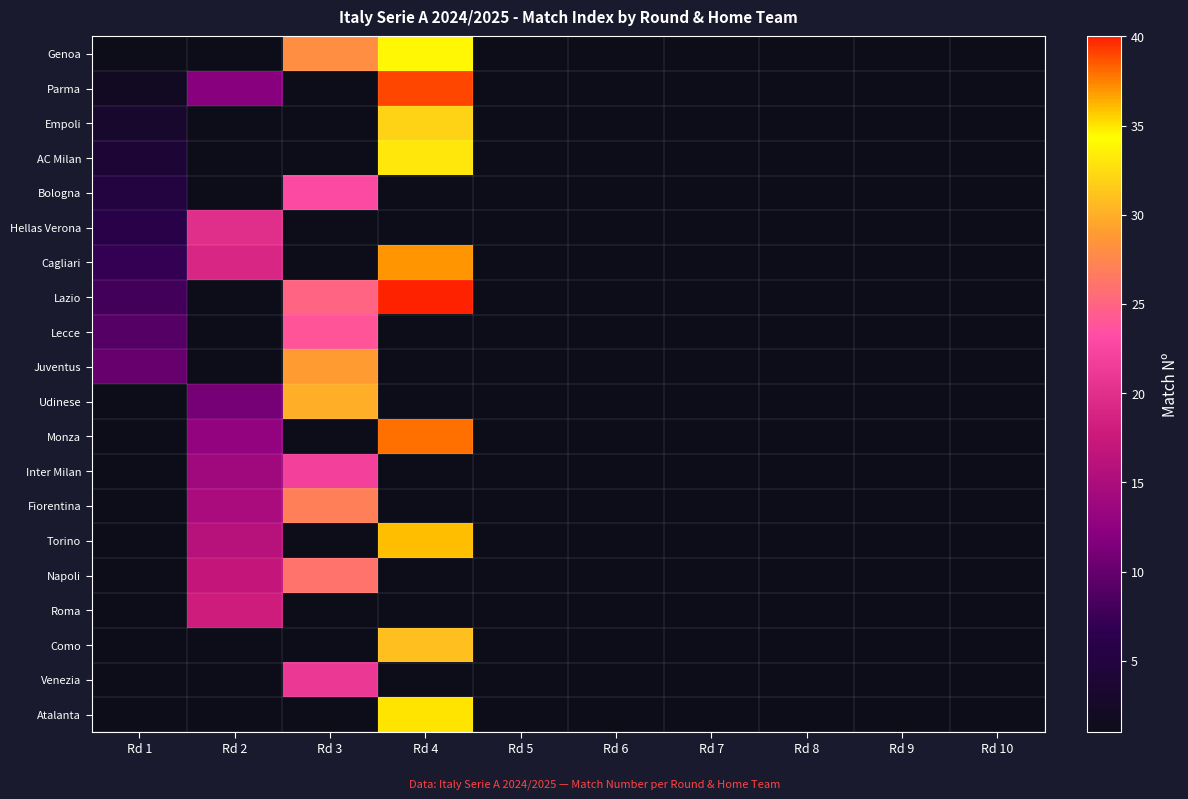

What is the spread (max minus min) of values at Rd 4?

40